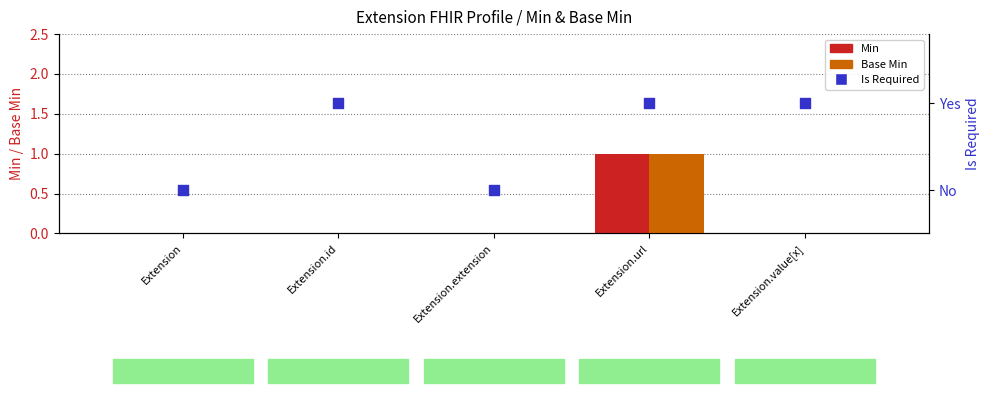

What are all the series names shown in the legend?

Min, Base Min, Is Required (1=yes)